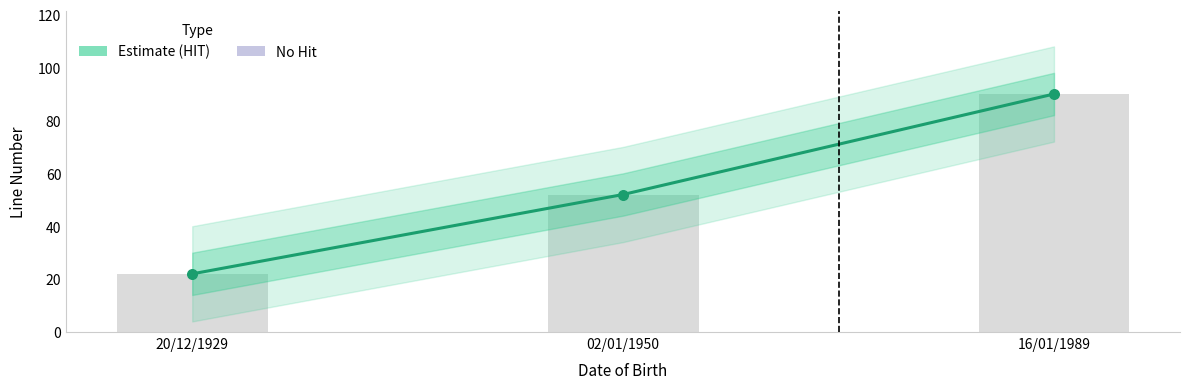

Between 20/12/1929 and 16/01/1989, which is larger?

16/01/1989